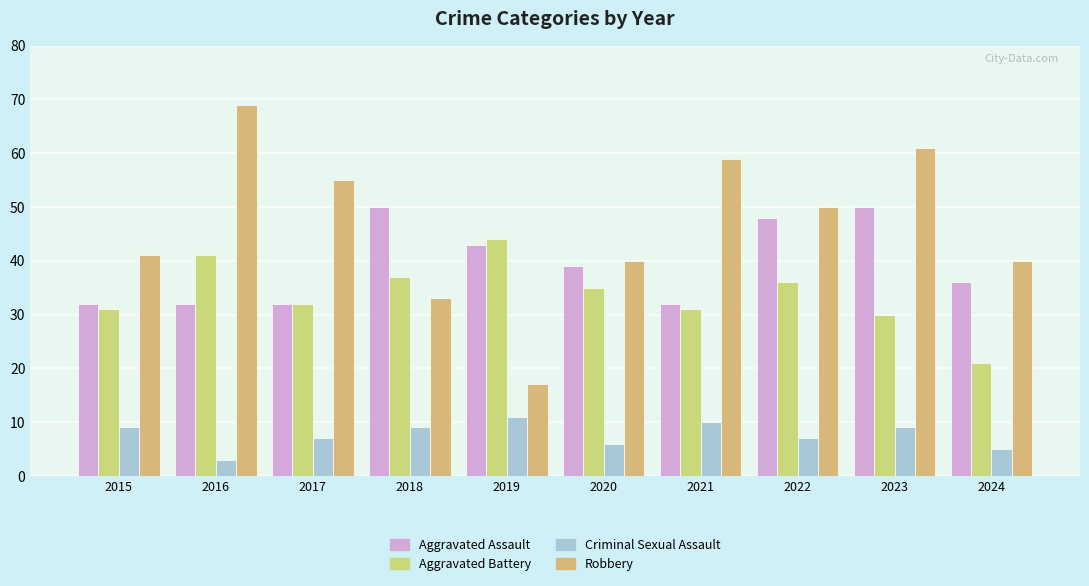

Is it true that Aggravated Assault equals 39 at 2020?

True